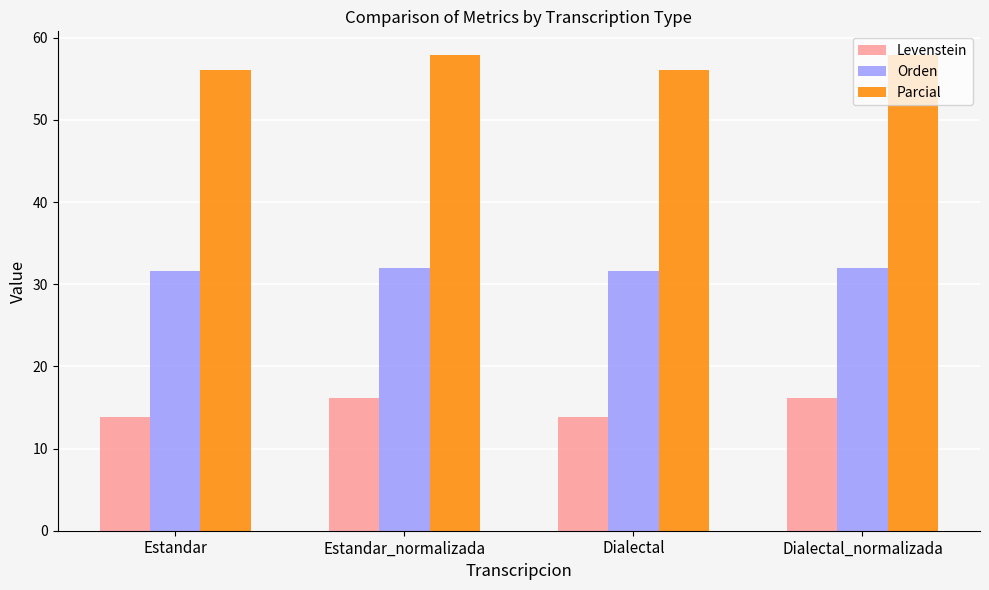

Reading right to left, what are all the values shown in this chart?

Levenstein: Dialectal_normalizada=16.2	Dialectal=13.8	Estandar_normalizada=16.2	Estandar=13.8
Orden: Dialectal_normalizada=32.0	Dialectal=31.6	Estandar_normalizada=32.0	Estandar=31.6
Parcial: Dialectal_normalizada=57.9	Dialectal=56.1	Estandar_normalizada=57.9	Estandar=56.1